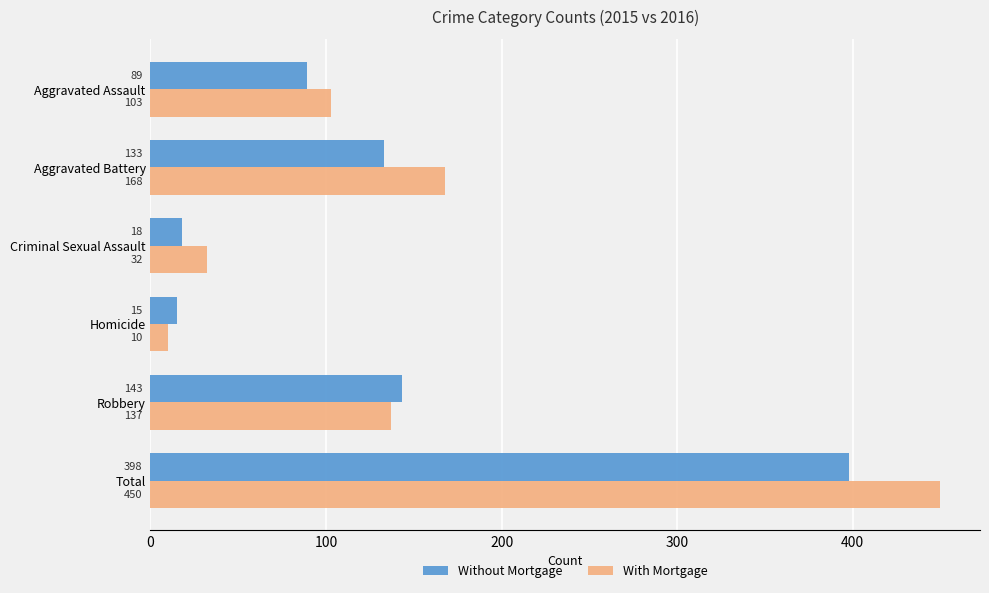

At which category does the chart reach its peak across all series?

Total